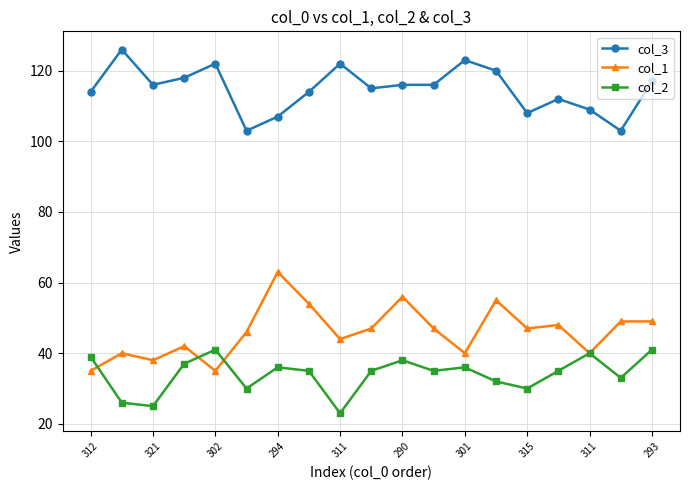

Which series has the largest total across all categories?

col_3